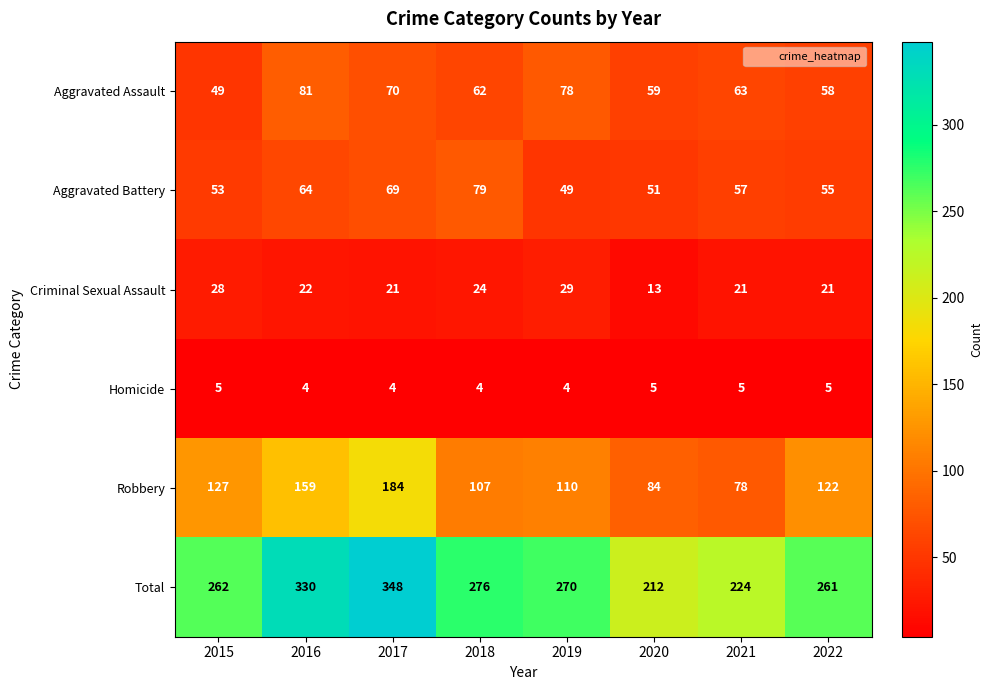

Count the number of data series in this chart.

6